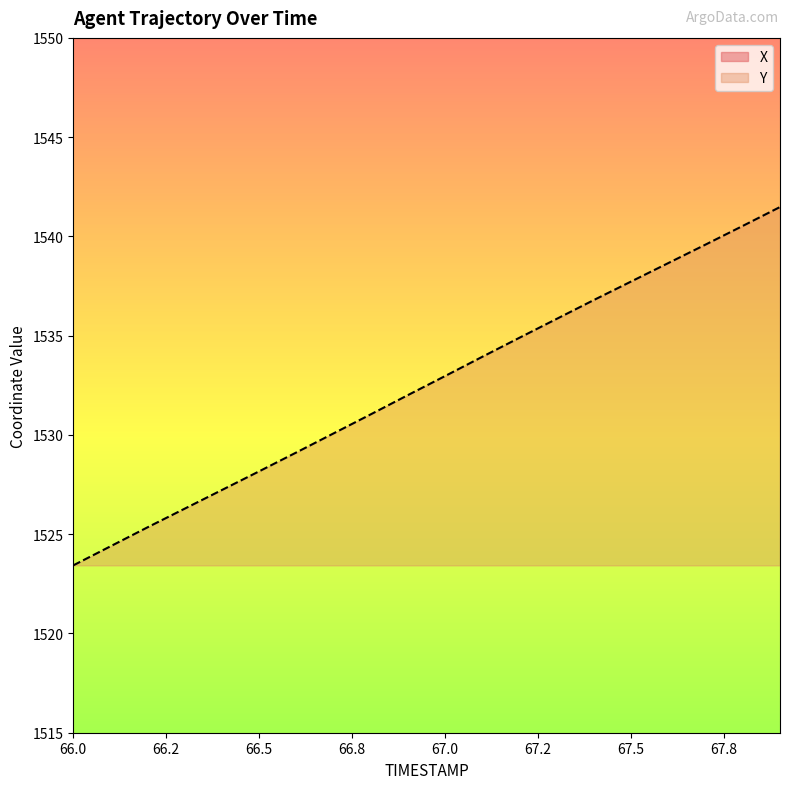

At which label does Y reach its minimum?

66.0